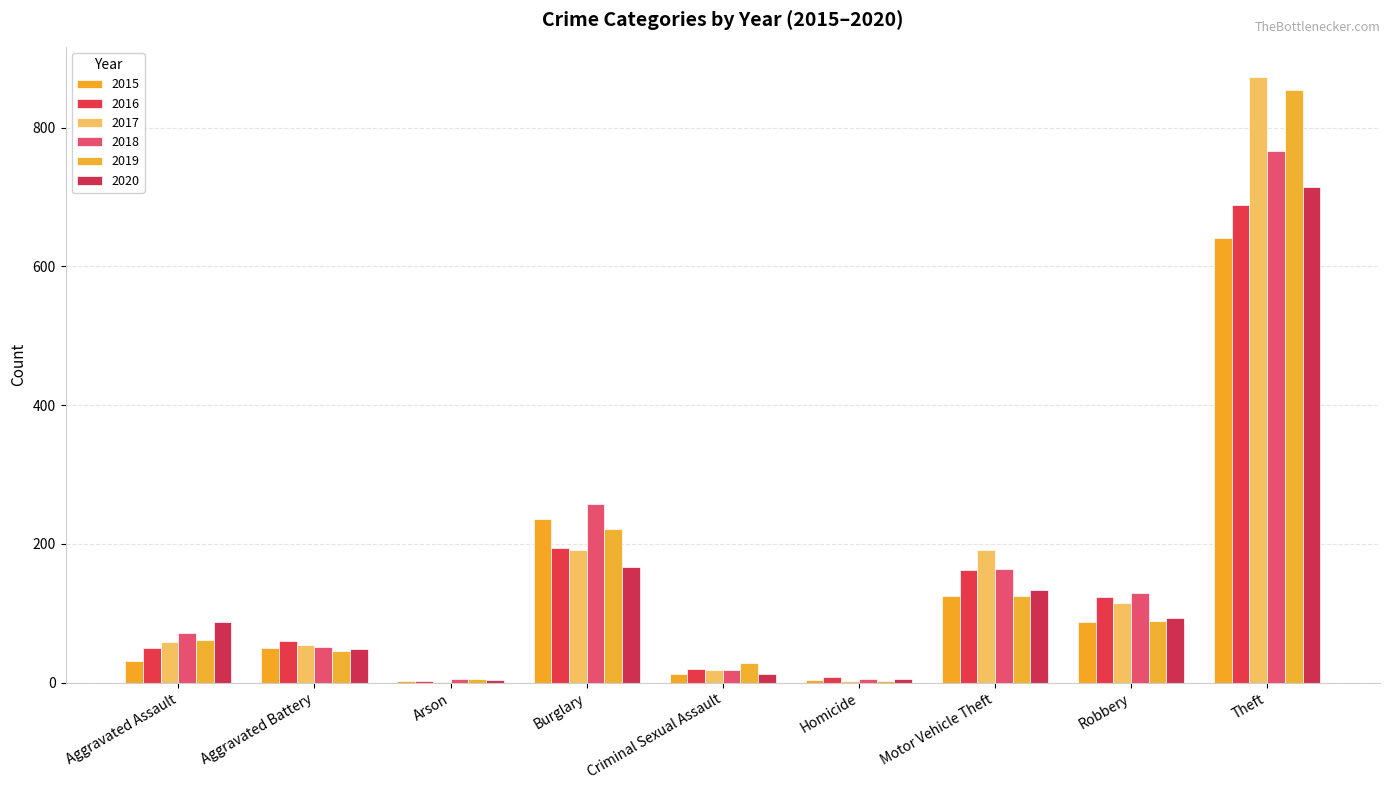

Rank the series by their maximum value, from highest to lowest.

2017, 2019, 2018, 2020, 2016, 2015